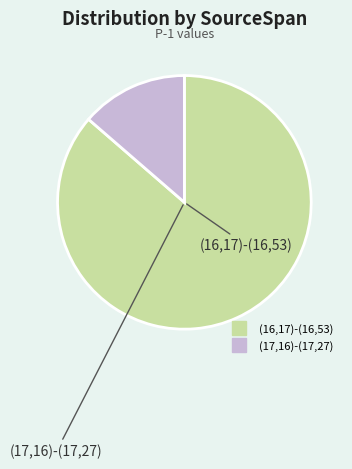

Combined, do (17,16)-(17,27) and (16,17)-(16,53) account for over 50%?

Yes